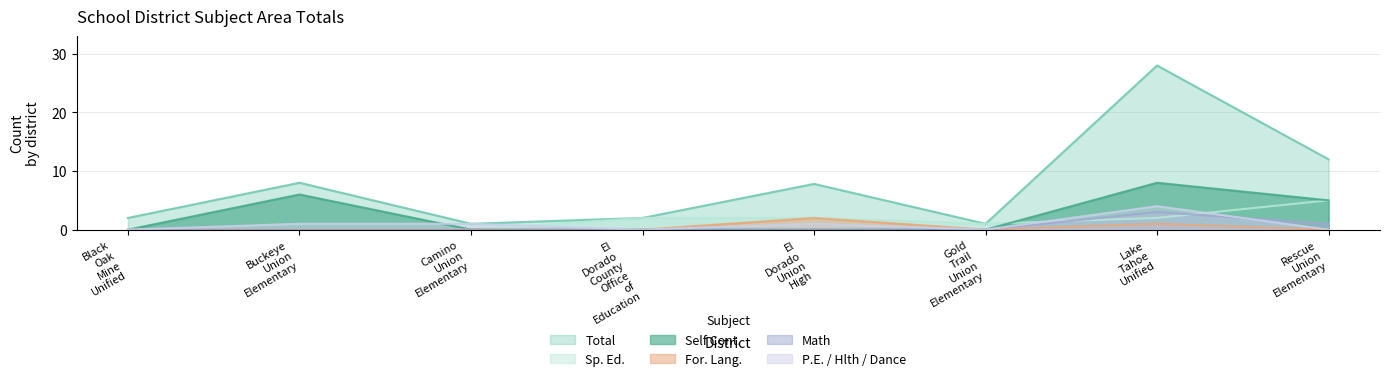

How many values in the Math series exceed 0?

2